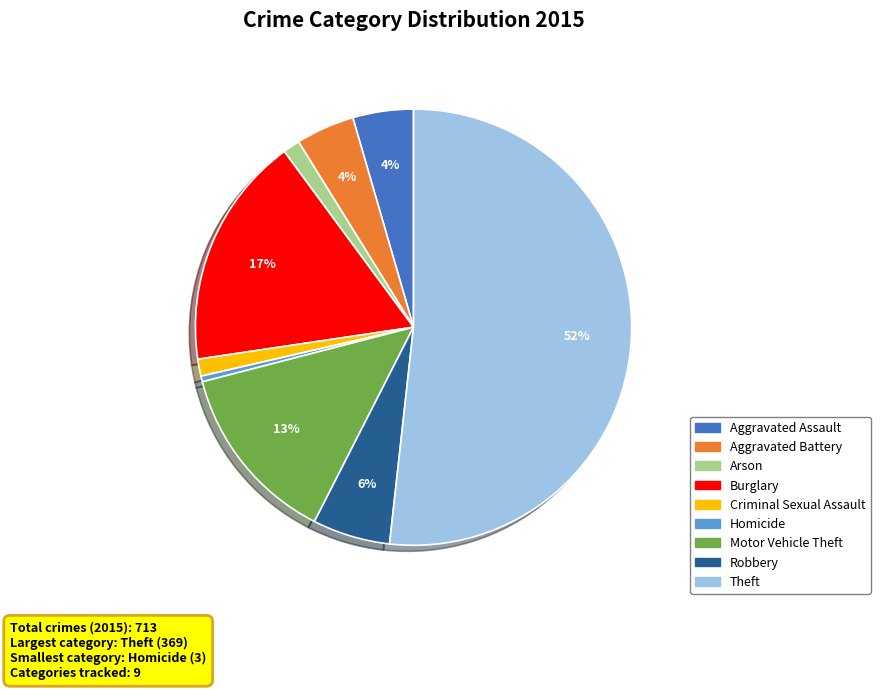

Which has a higher value, Arson or Aggravated Assault?

Aggravated Assault